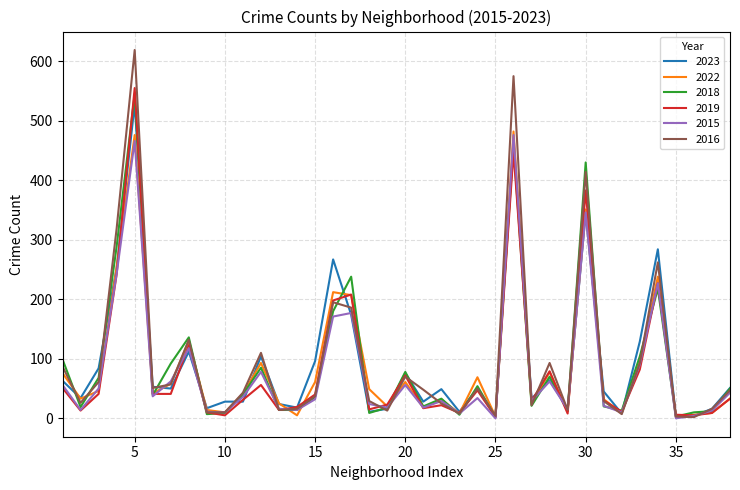

True or false: 2022 and 2019 intersect in this chart.

True